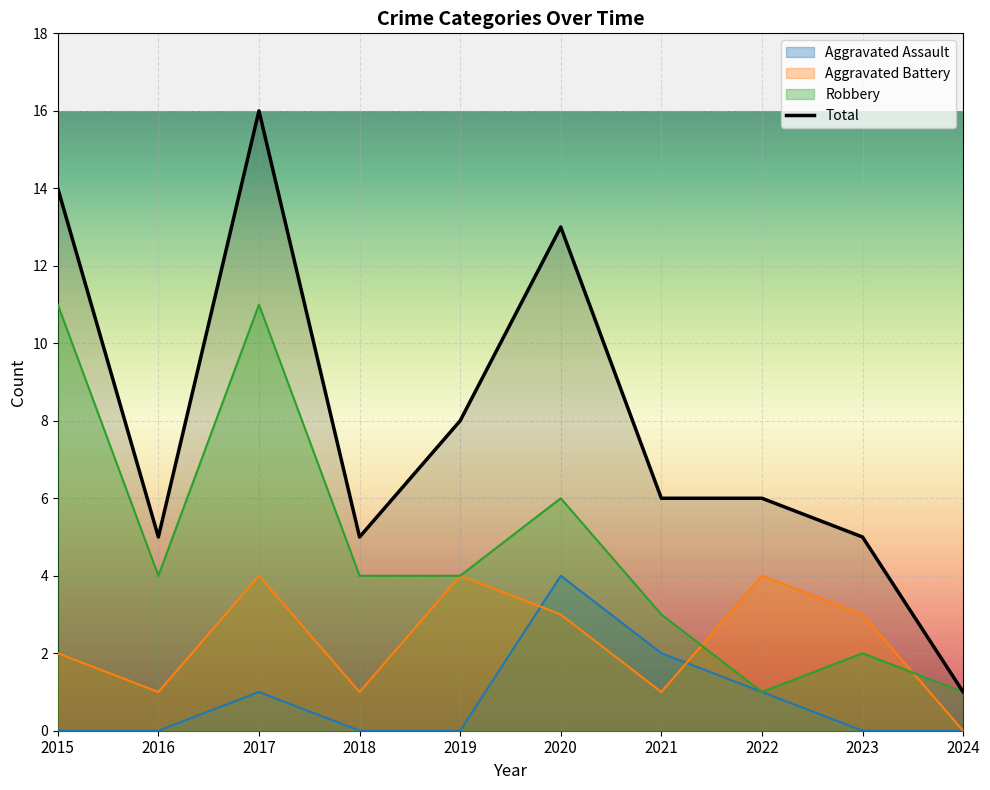

True or false: Aggravated Battery has more than 0 points higher than both neighbors.

True